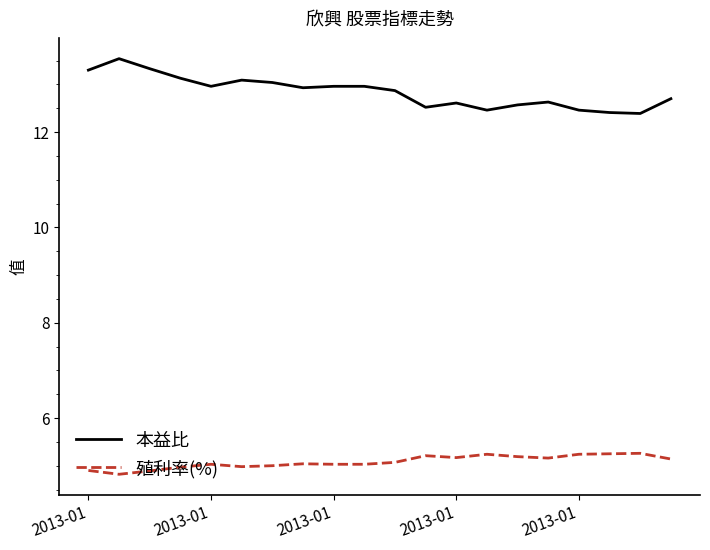

What is the highest value of the 本益比 series?

13.5